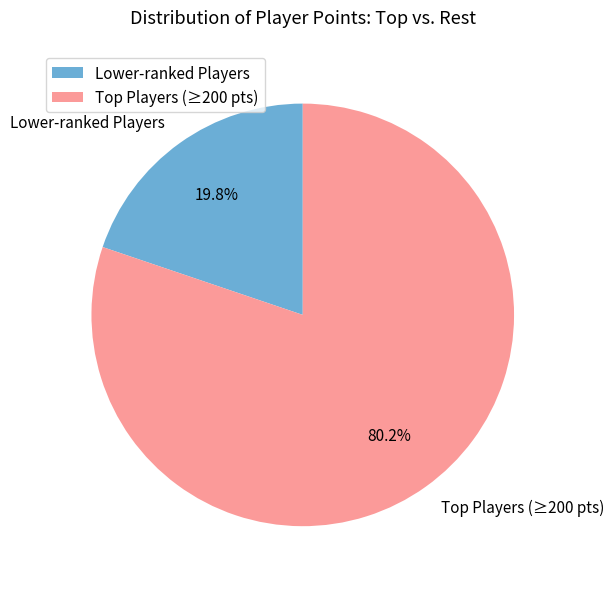

How much of the chart is everything except Lower-ranked Players?

80.2%